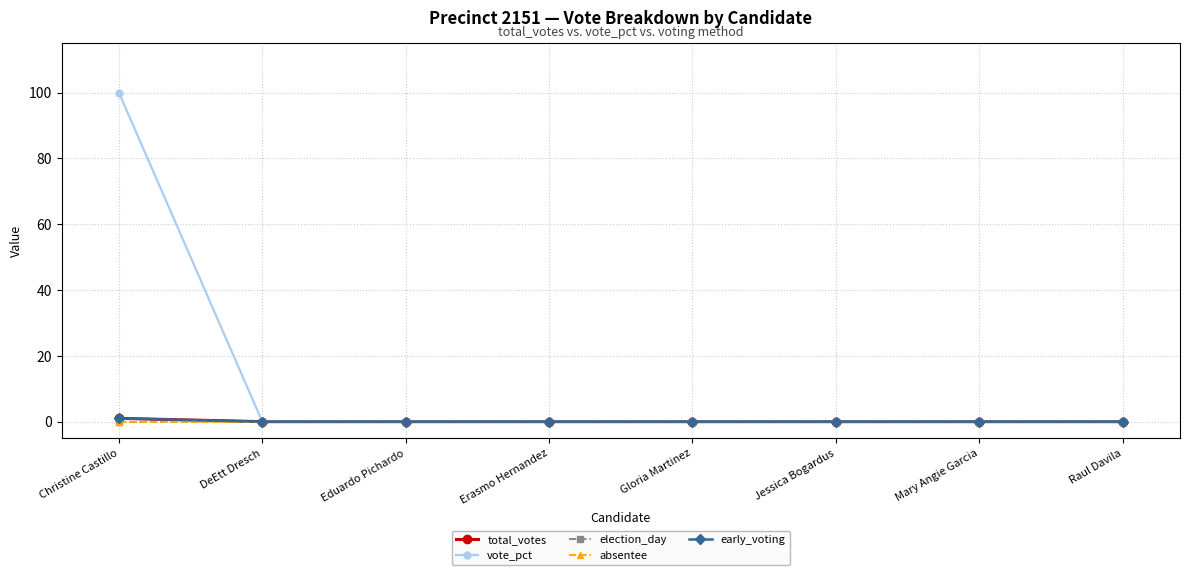

The value of total_votes at Eduardo Pichardo is 0. True or false?

True